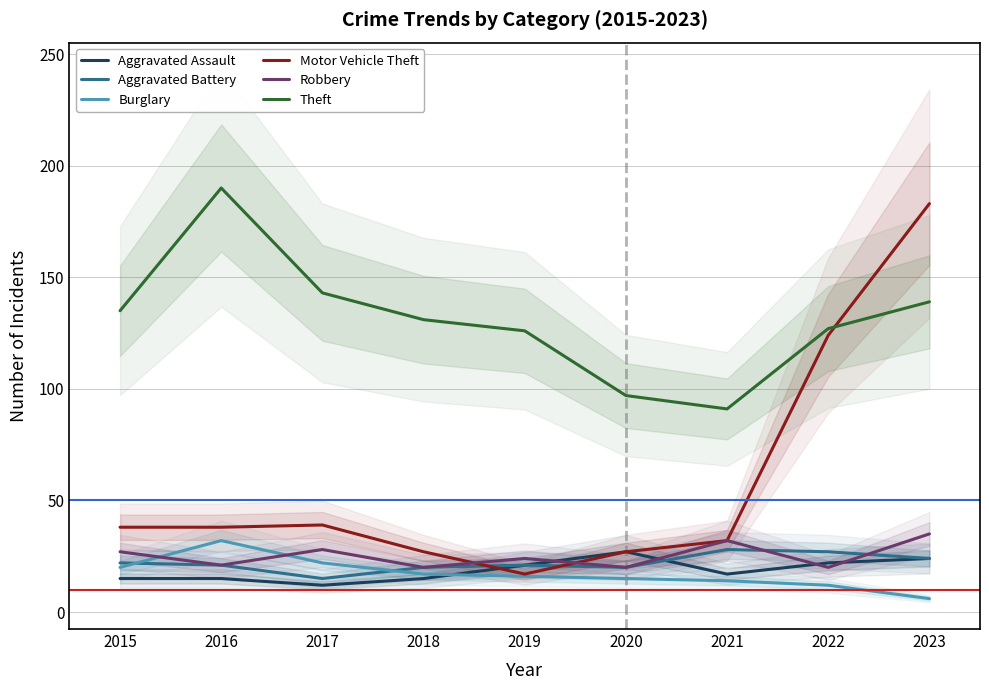

At which category does Theft reach its first local peak?

2016